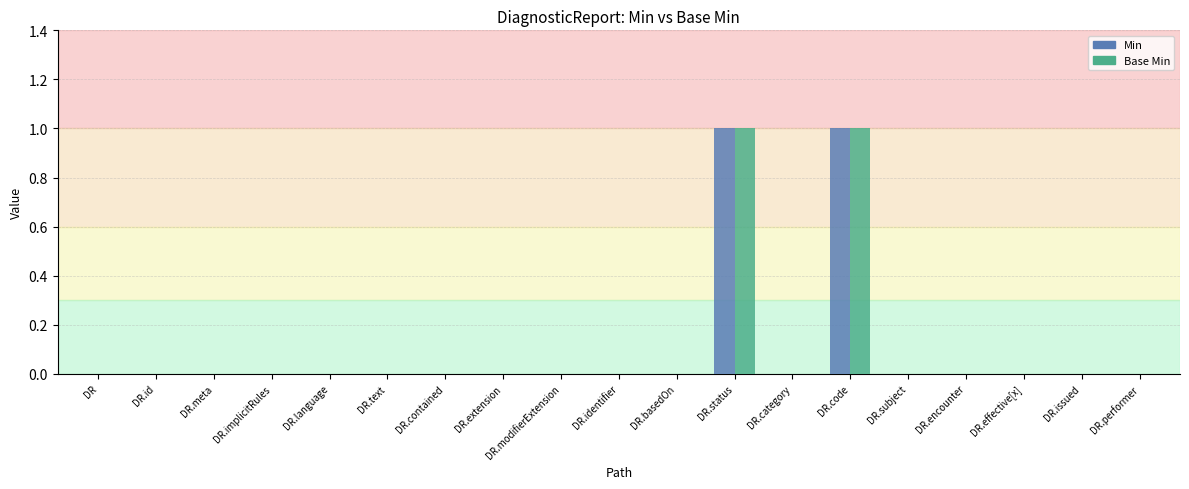

How many groups of bars are there?

19